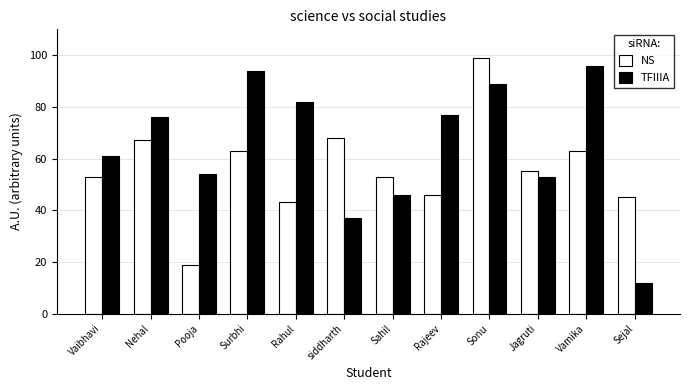

Rank the series by their maximum value, from lowest to highest.

TFIIIA, NS